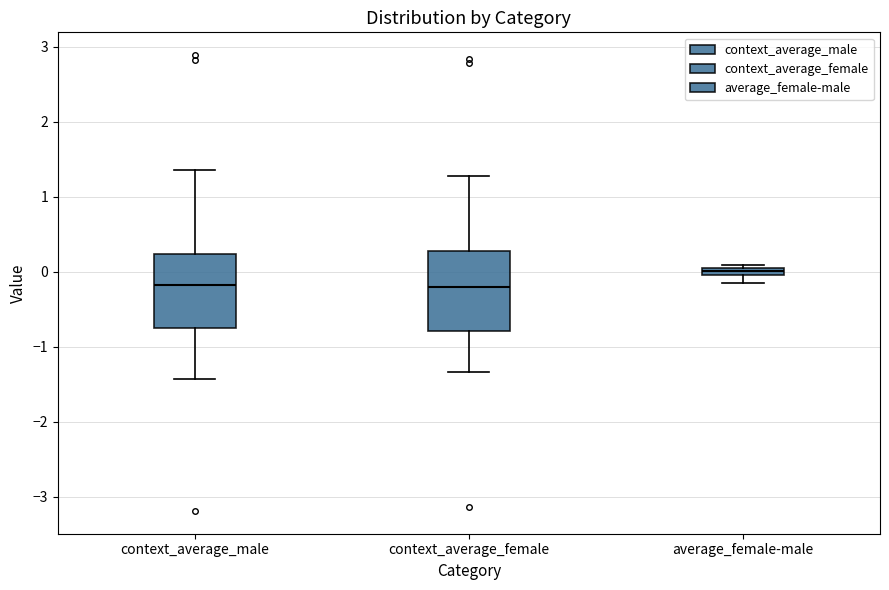

Where is the upper edge of the box for average_female-male on the y-axis? The values are not printed on the chart, so give them approximately, as read against the axis.

0.1